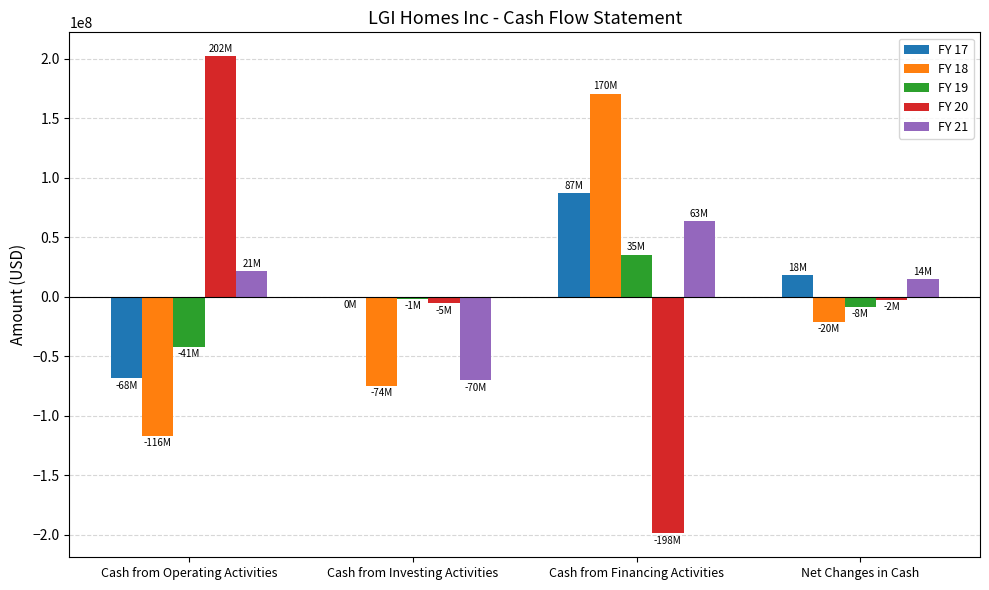

What is the total value across all series at Cash from Operating Activities?

-3266000